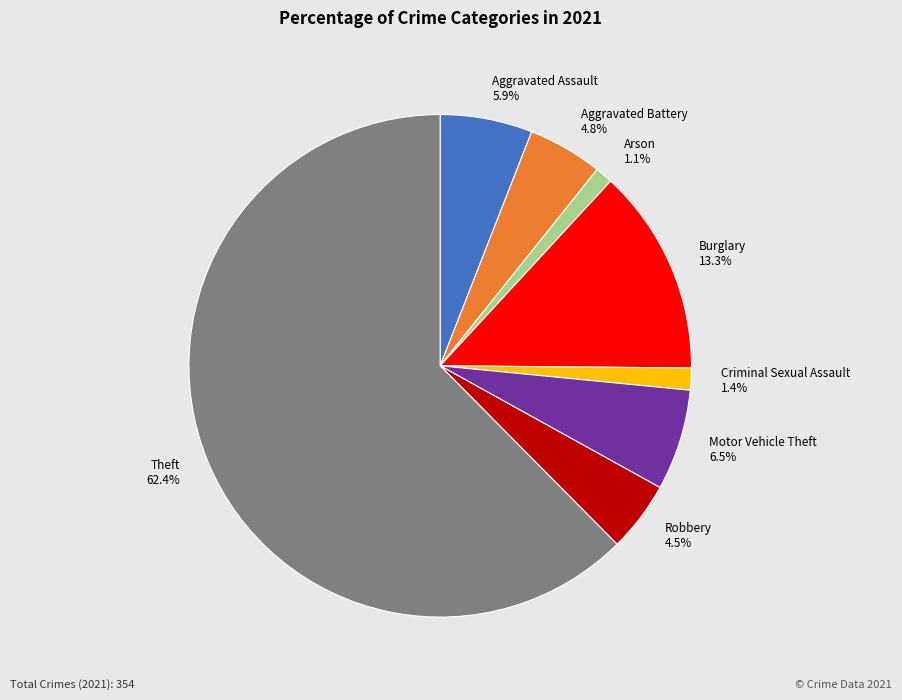

Combined, what portion of the pie is Robbery 4.5% and Aggravated Battery 4.8%?

9.3%